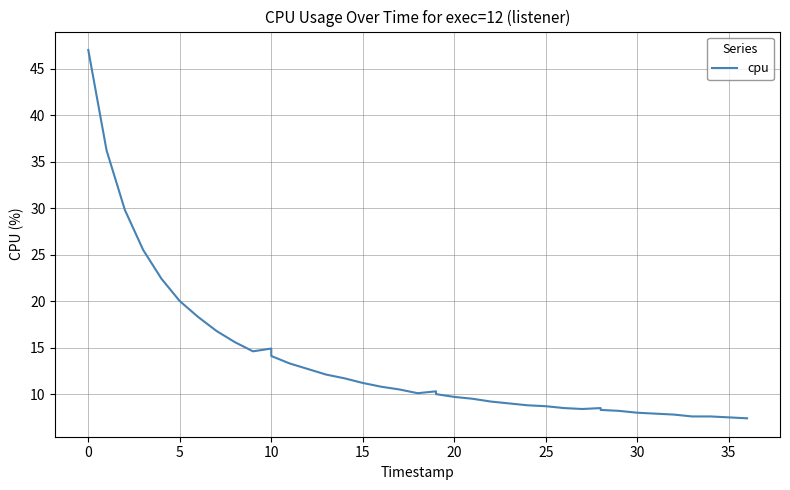

Count the number of values greater than 10.

21